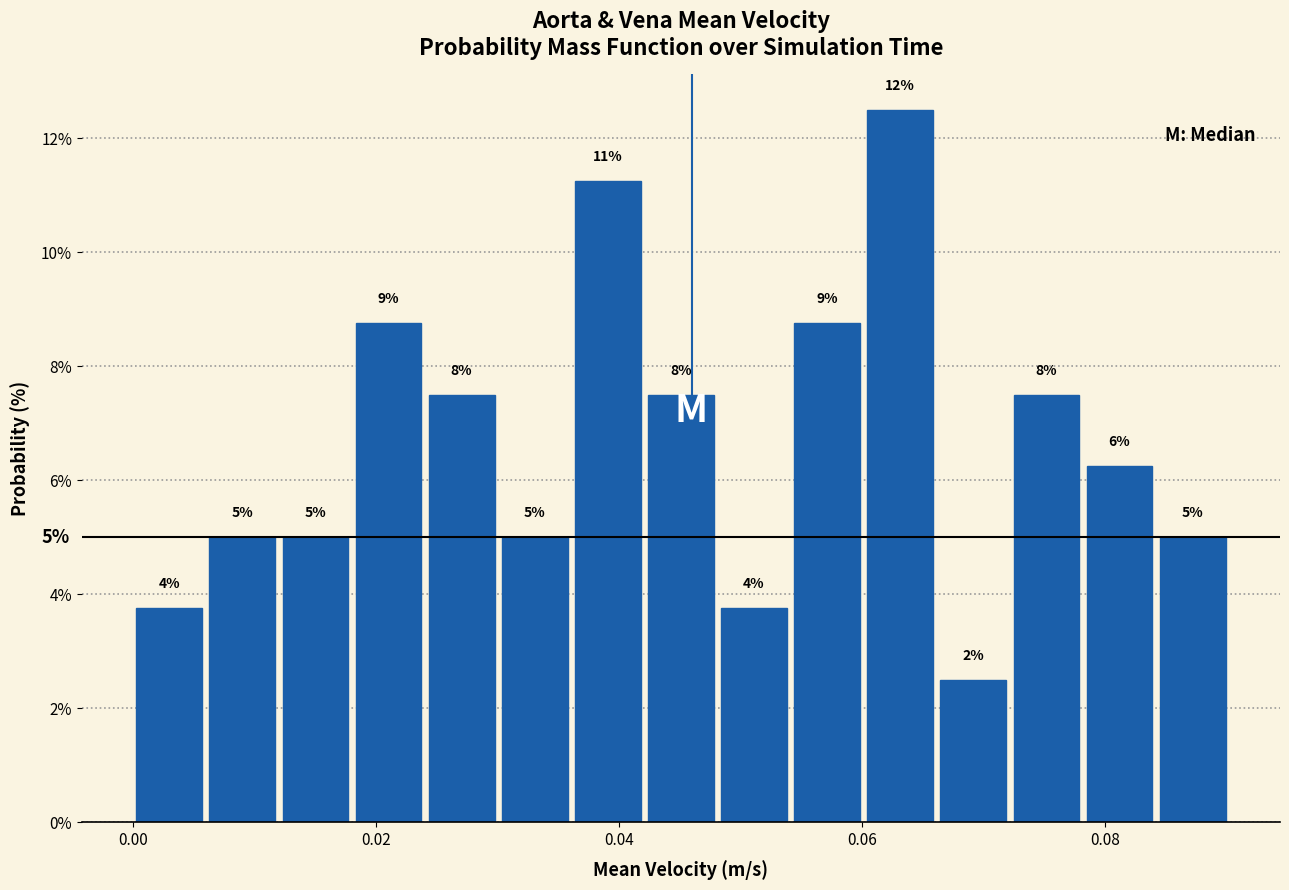

Read against the x-axis, roughly where is the centre of the tallest bar?

0.064